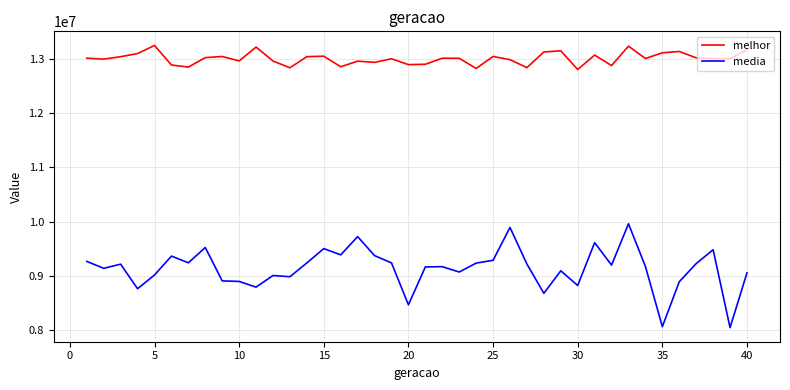

Rank the series by their maximum value, from lowest to highest.

media, melhor